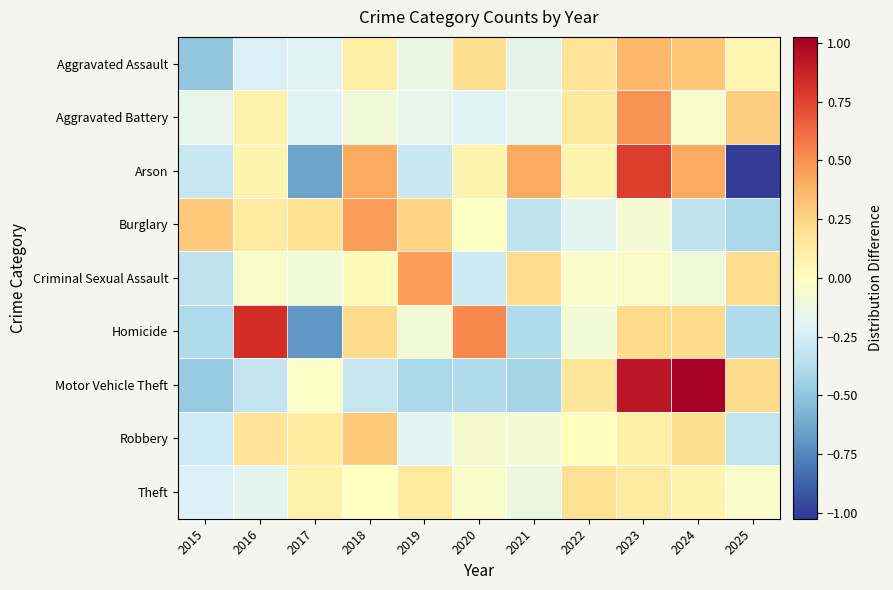

Which series has the largest range (max minus min)?

Arson